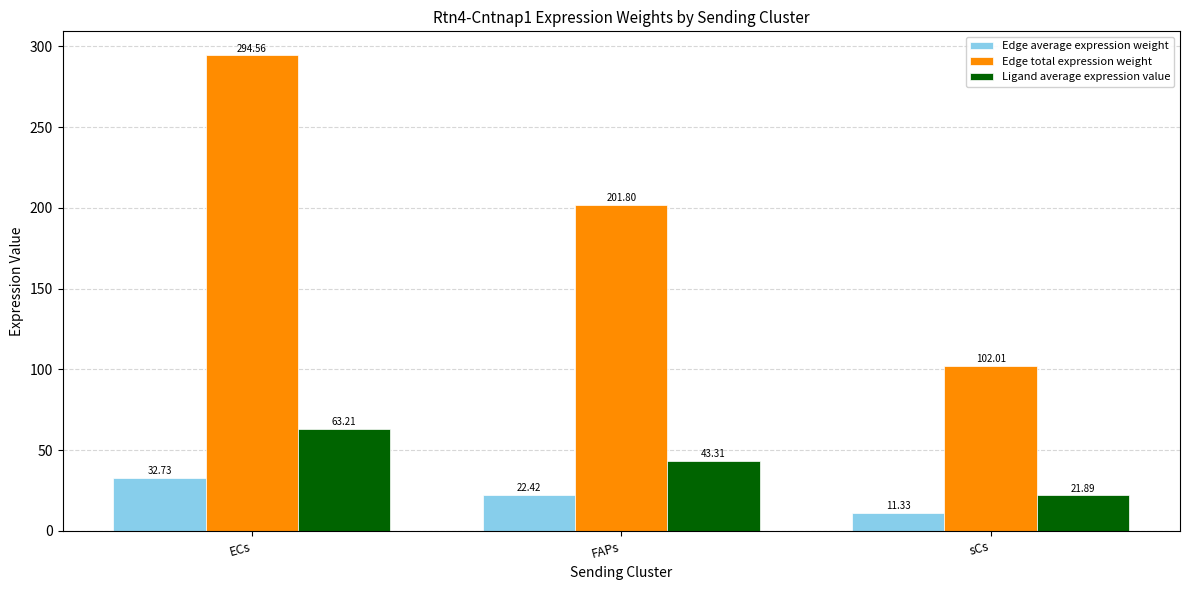

What is the total value across all series at sCs?

135.2